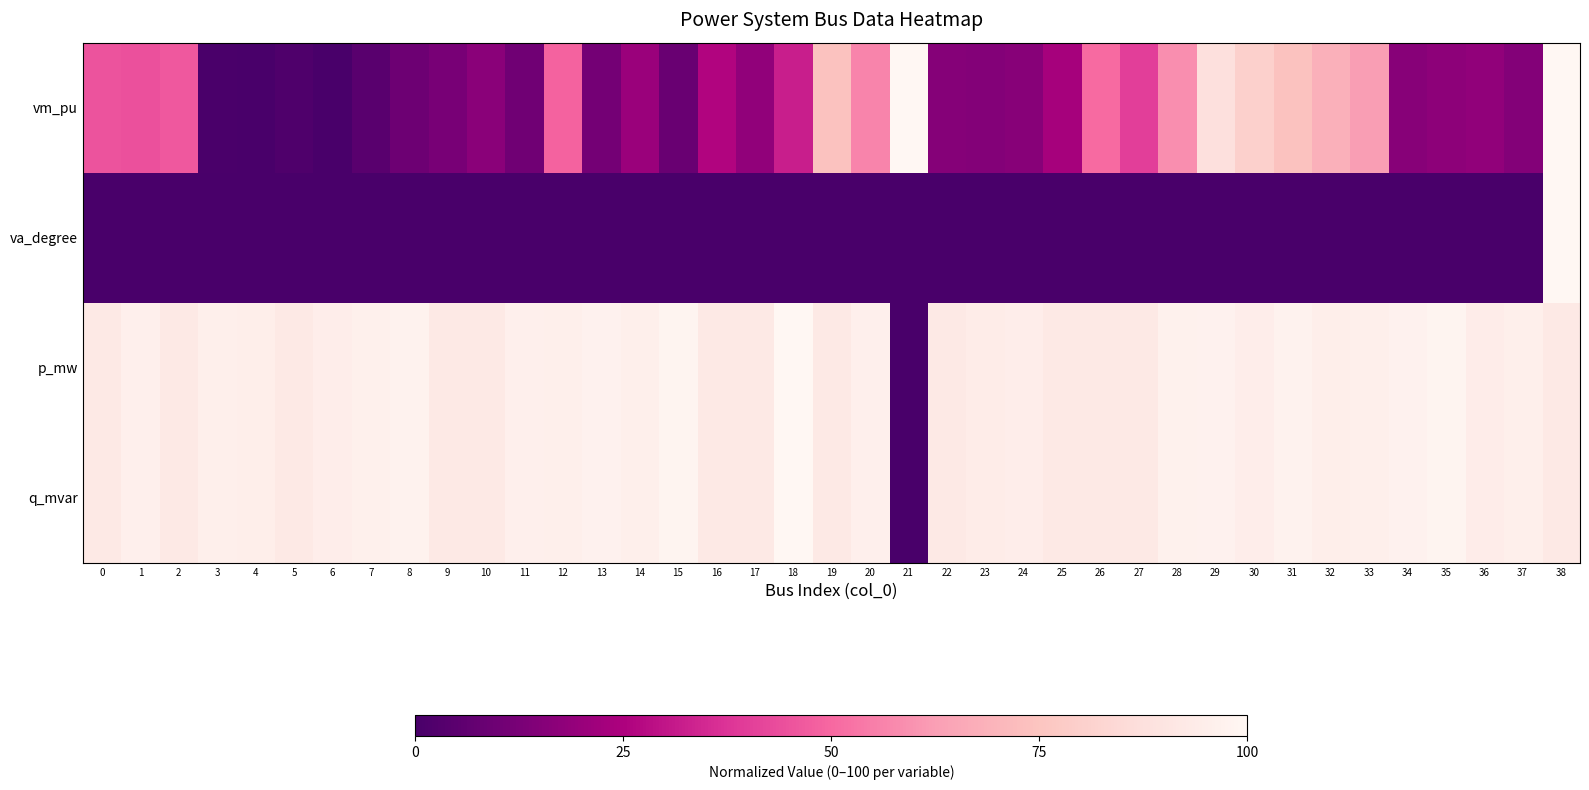

What is the spread (max minus min) of values at 2?

92.5